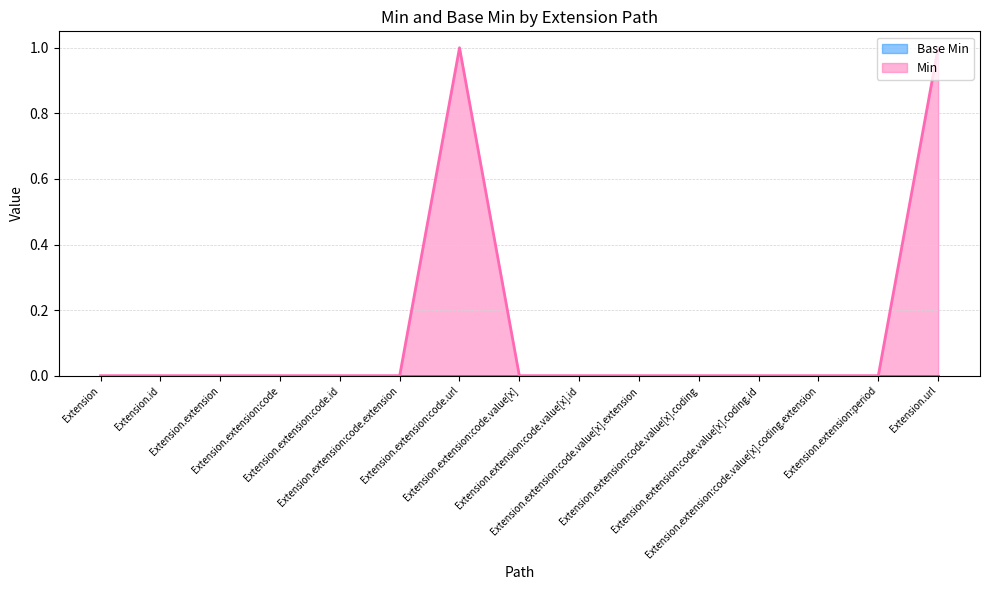

How many positive values are there?

2